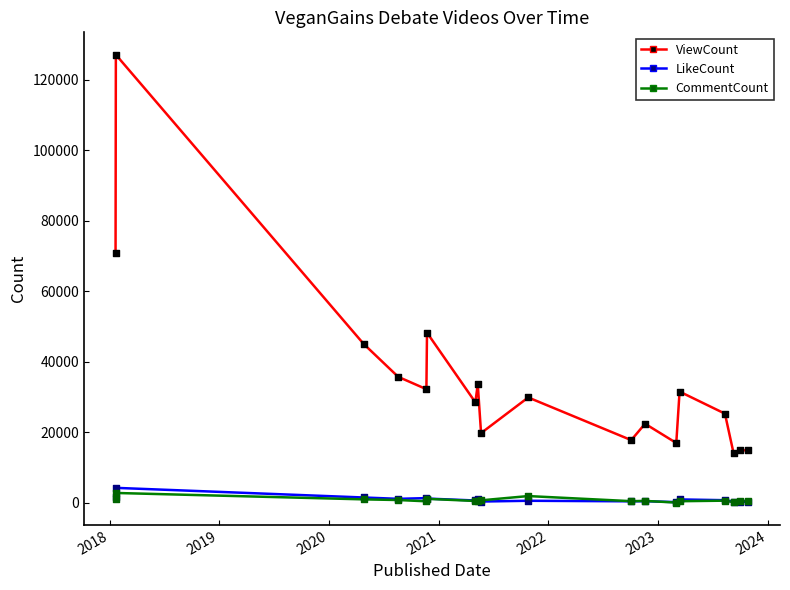

Which series has the largest total across all categories?

ViewCount